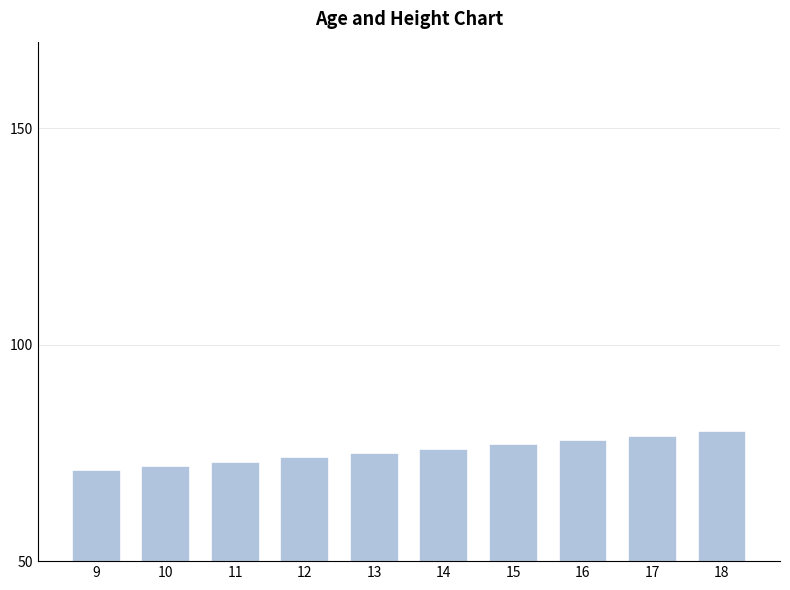

Does the chart contain any negative values?

No